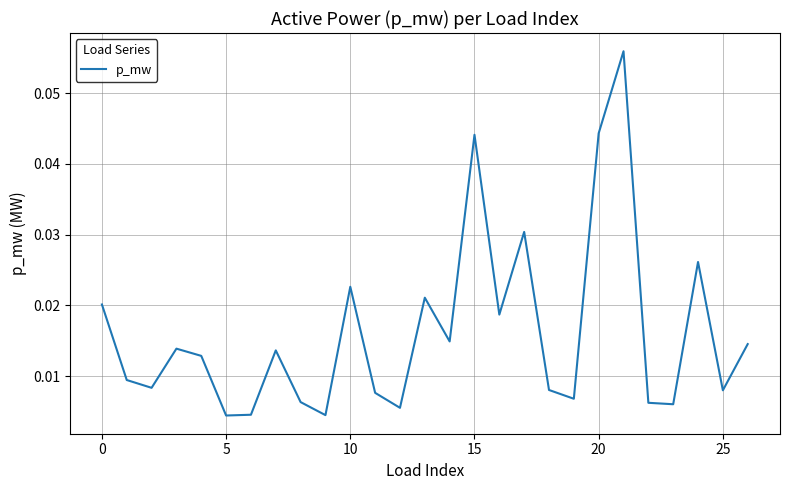

Does the chart have visible grid lines?

Yes